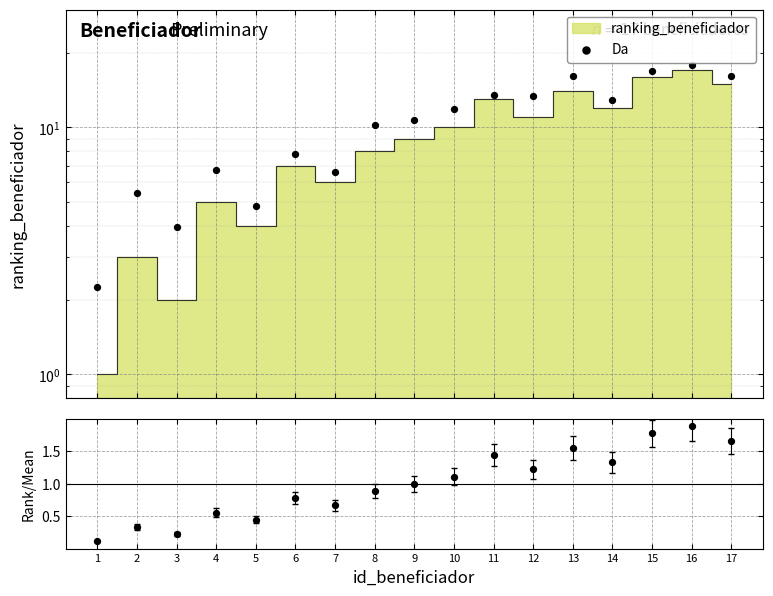

Which series reaches the maximum Y coordinate?

Da